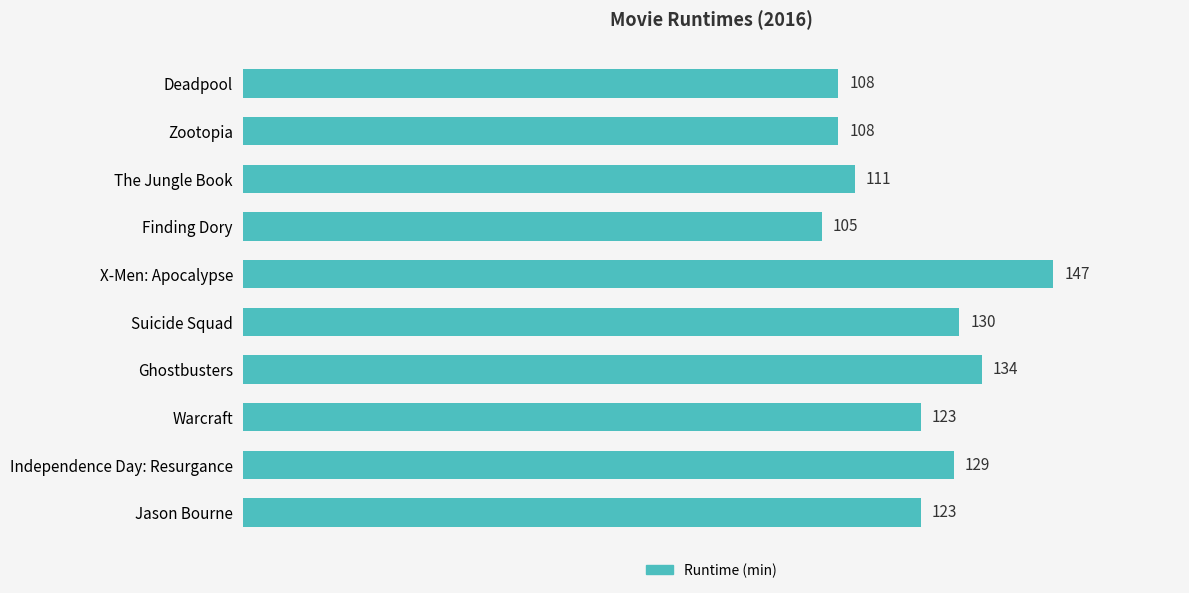

Reading top to bottom, list all the values displayed in this chart.

108	108	111	105	147	130	134	123	129	123